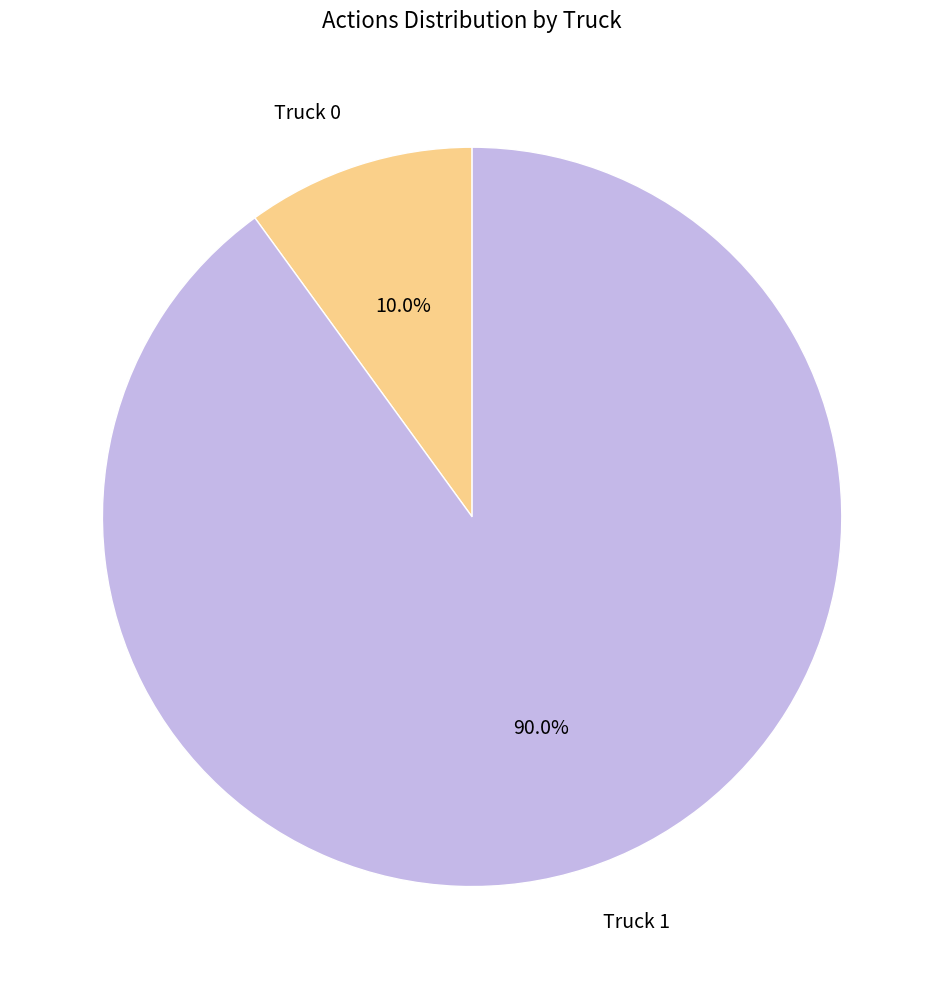

What percentage is NOT represented by Truck 1?

10.0%